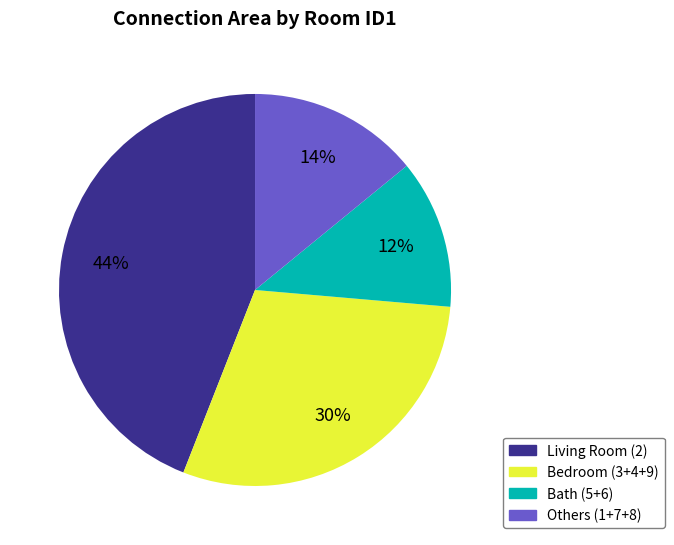

Combined, do Bath (5+6) and Others (1+7+8) account for over 50%?

No